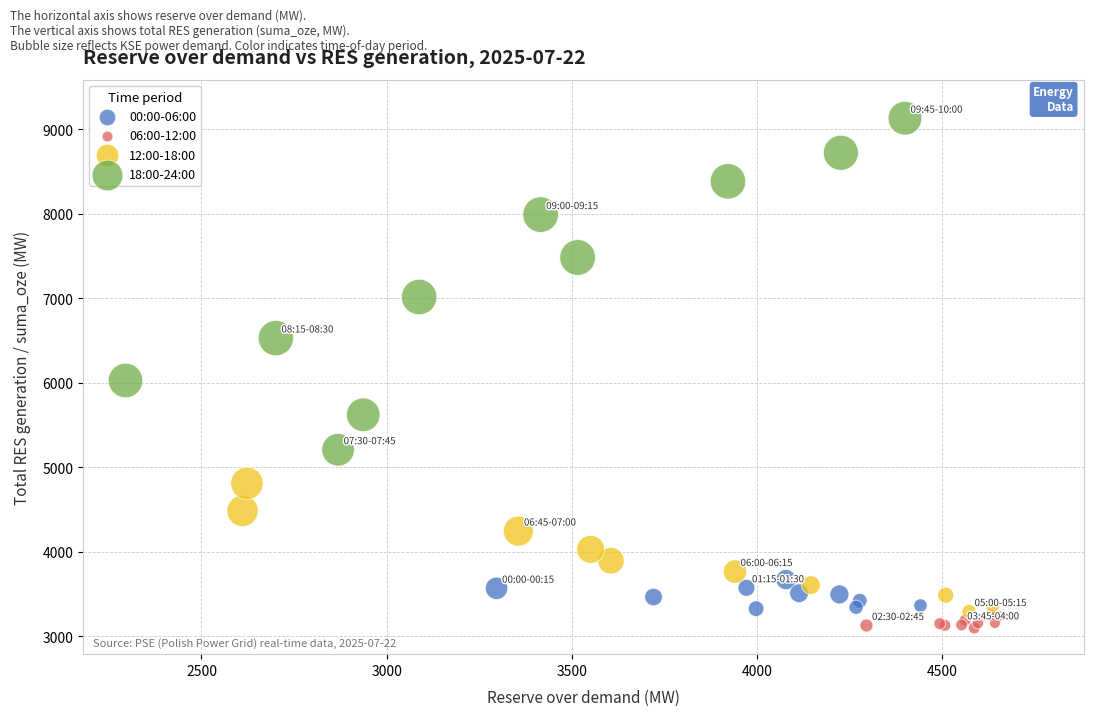

Which series has the widest spread of Y values?

18:00-24:00